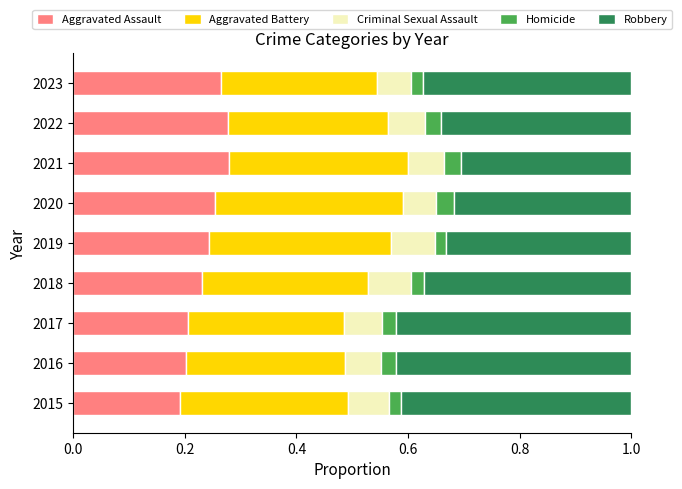

What is the total value across all series at 2023?

1.0